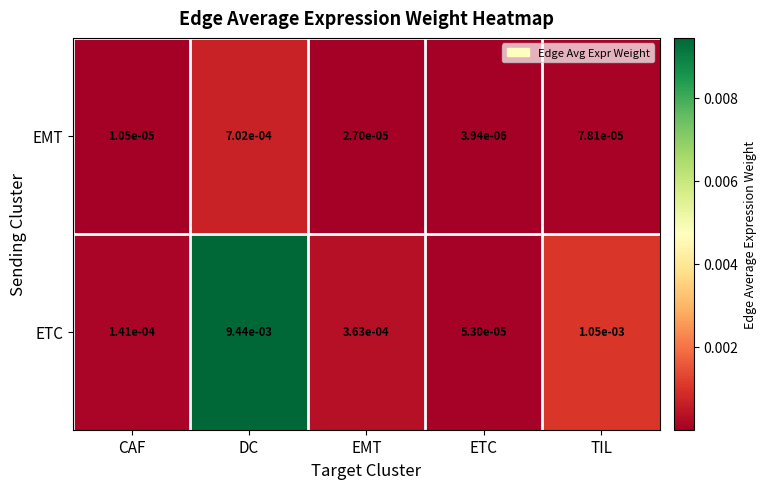

List the labels in order of ETC value, largest first.

DC, TIL, EMT, CAF, ETC